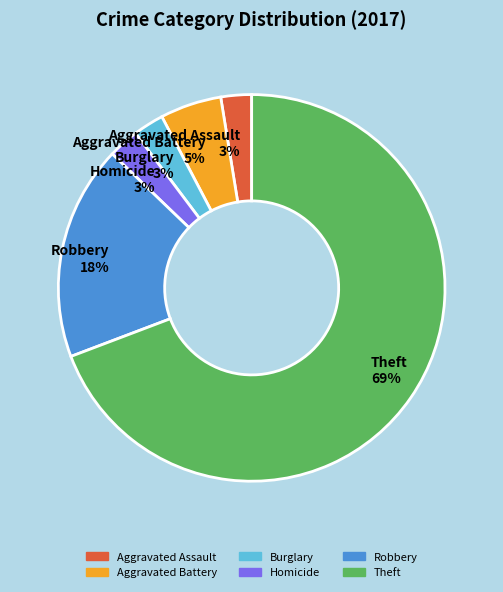

Does Burglary 3% represent more than half of the total?

No